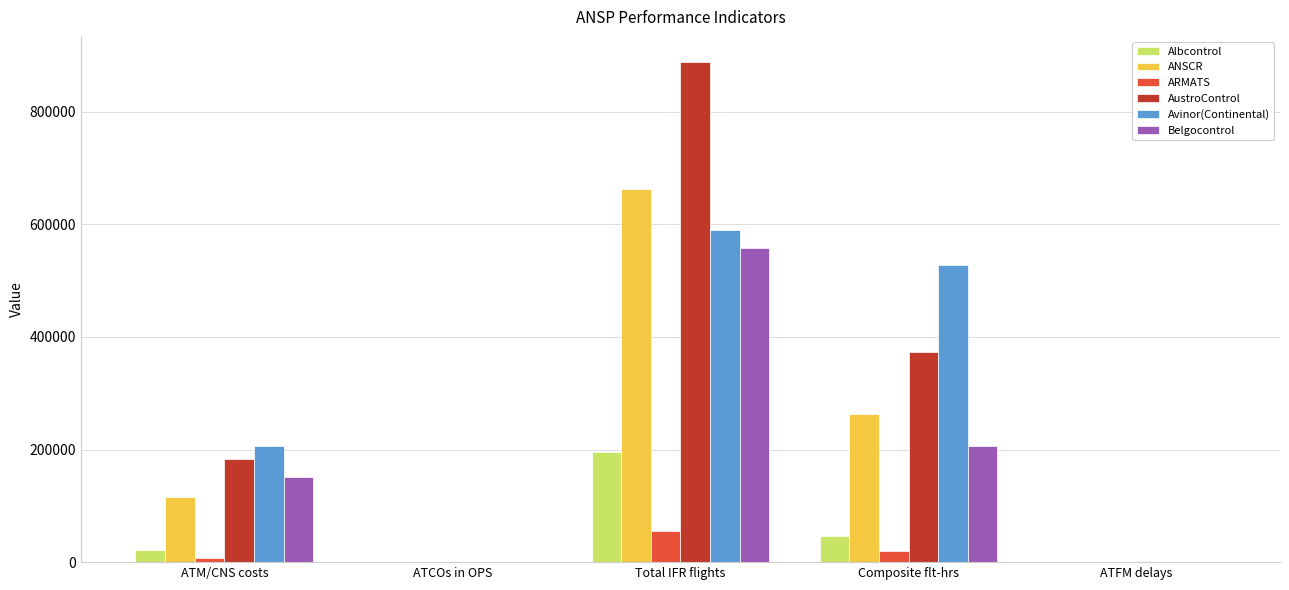

Where is Albcontrol nearest to the value 97621?

Composite flt-hrs